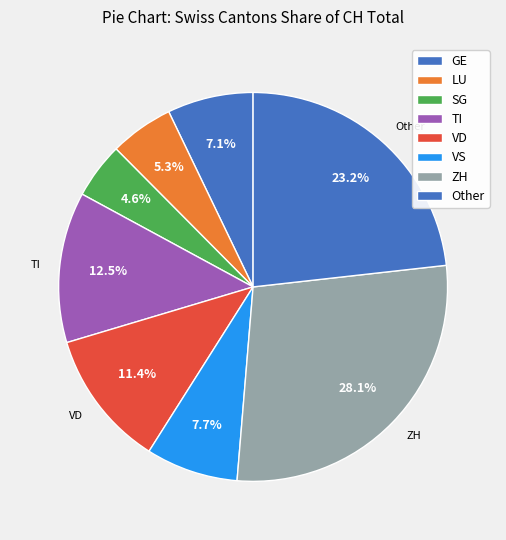

How many slices are in this pie chart?

8